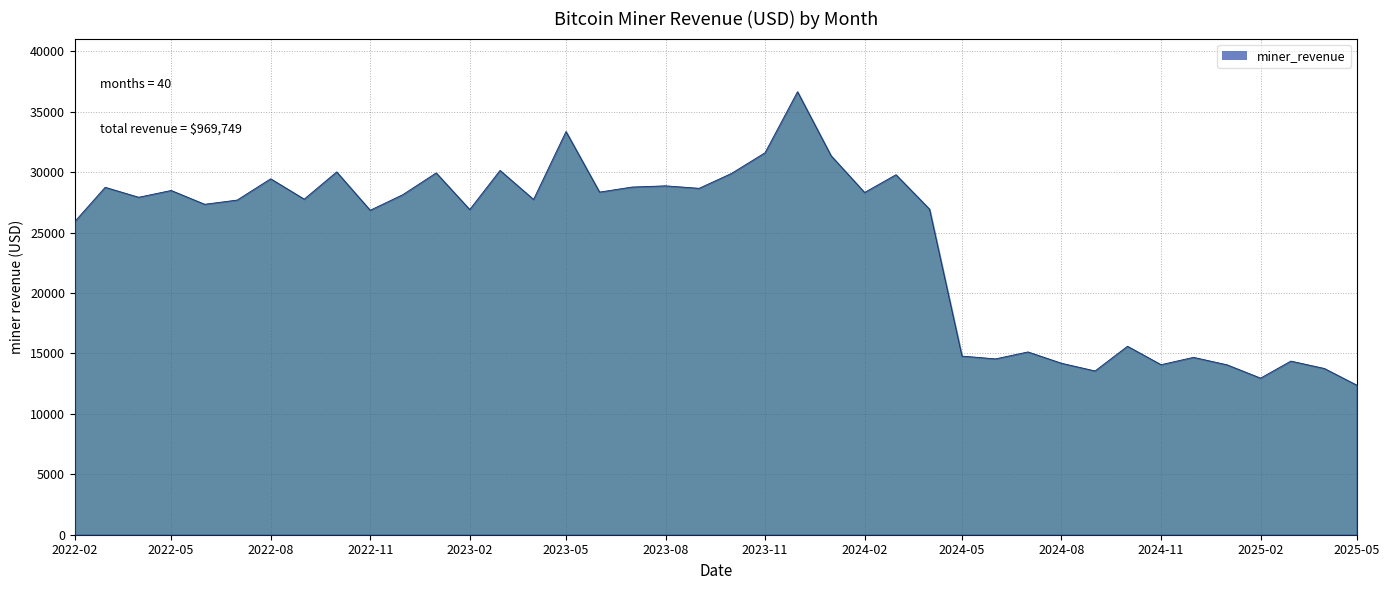

What is the difference between the maximum and minimum values?

24282.1